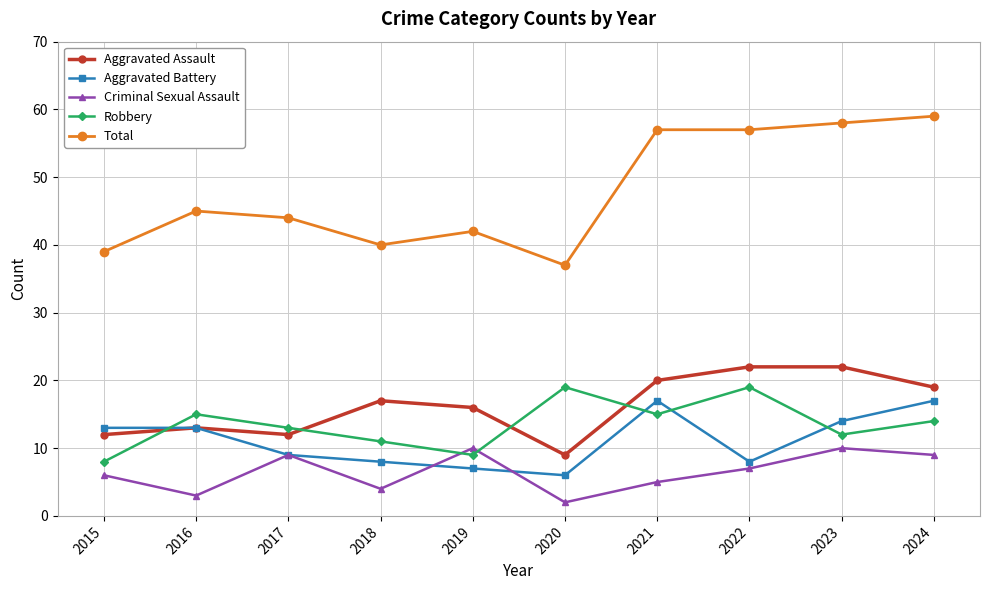

Which series has the largest total across all categories?

Total